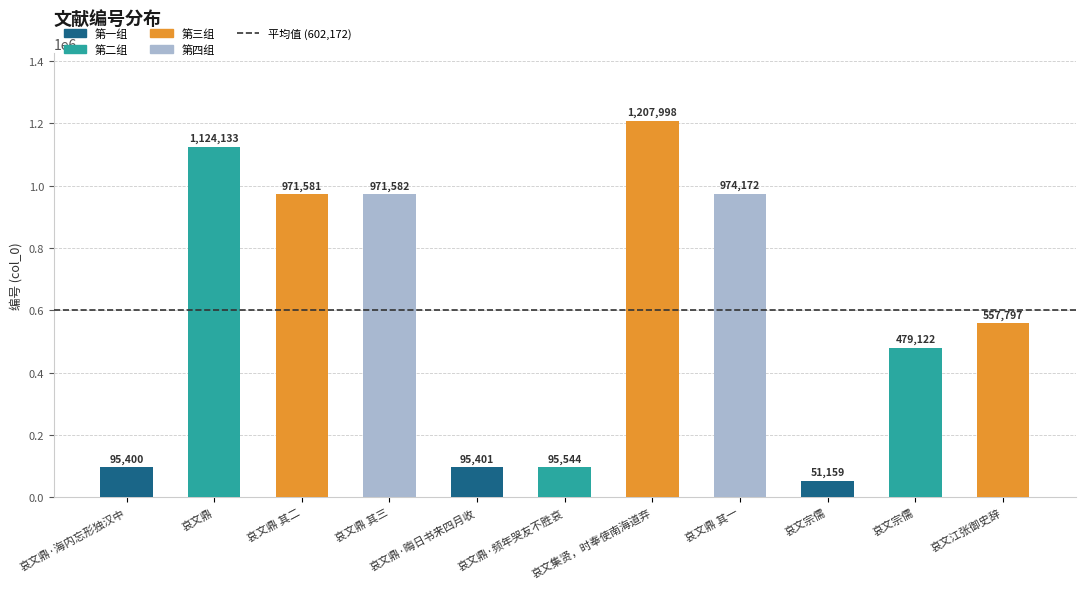

What is the difference between the second highest and second lowest values?

1028733